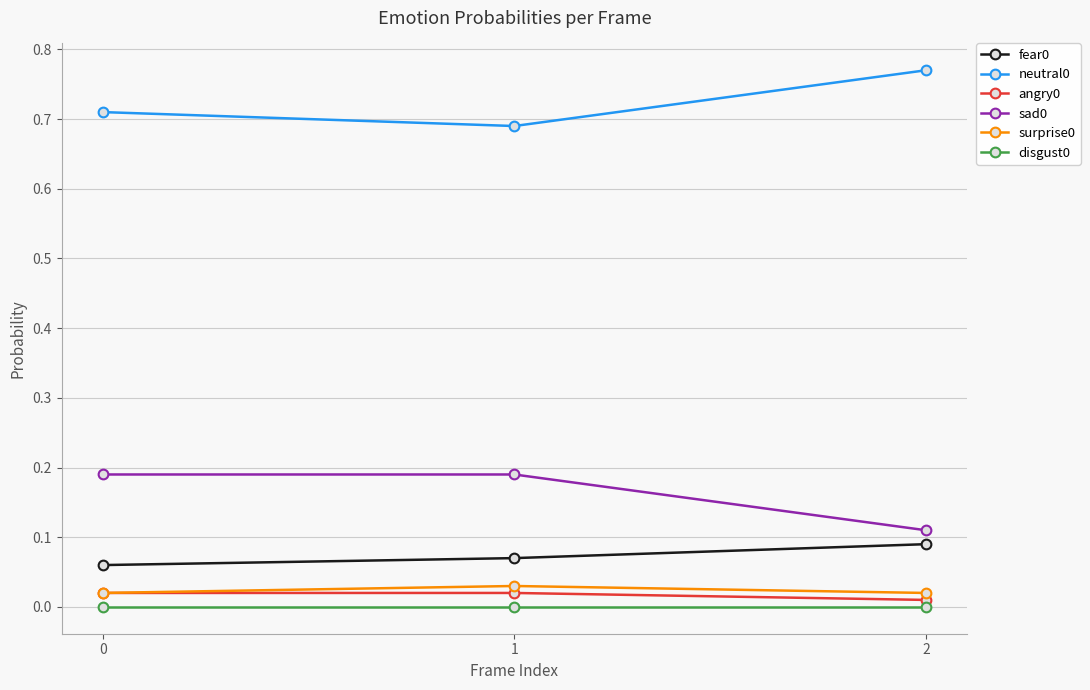

What is the total value across all series at 1?

1.0